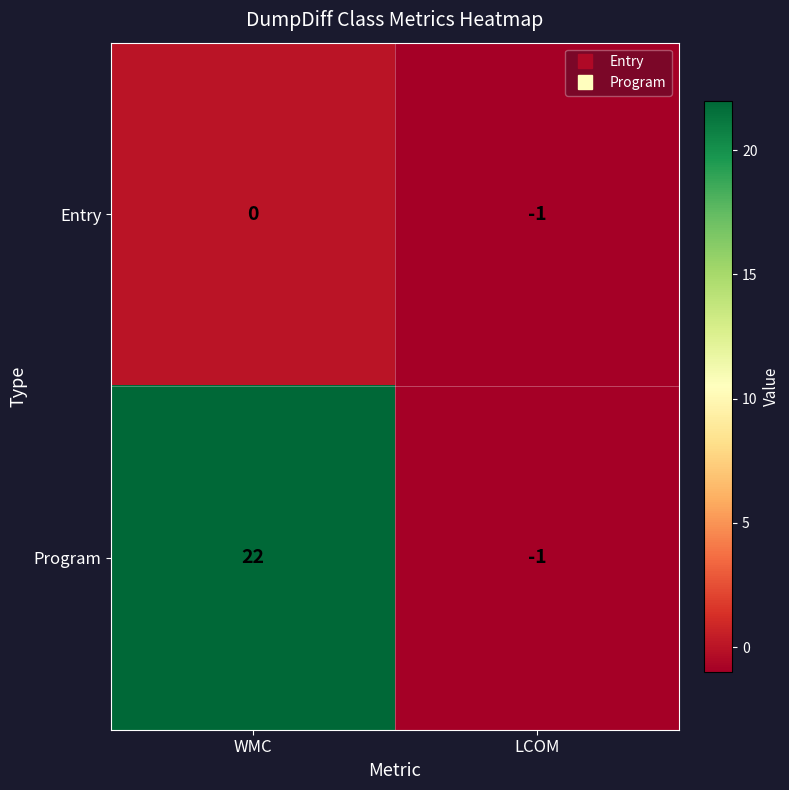

Reading left to right, transcribe all the data shown in this chart.

Entry: WMC=0	LCOM=-1
Program: WMC=22	LCOM=-1